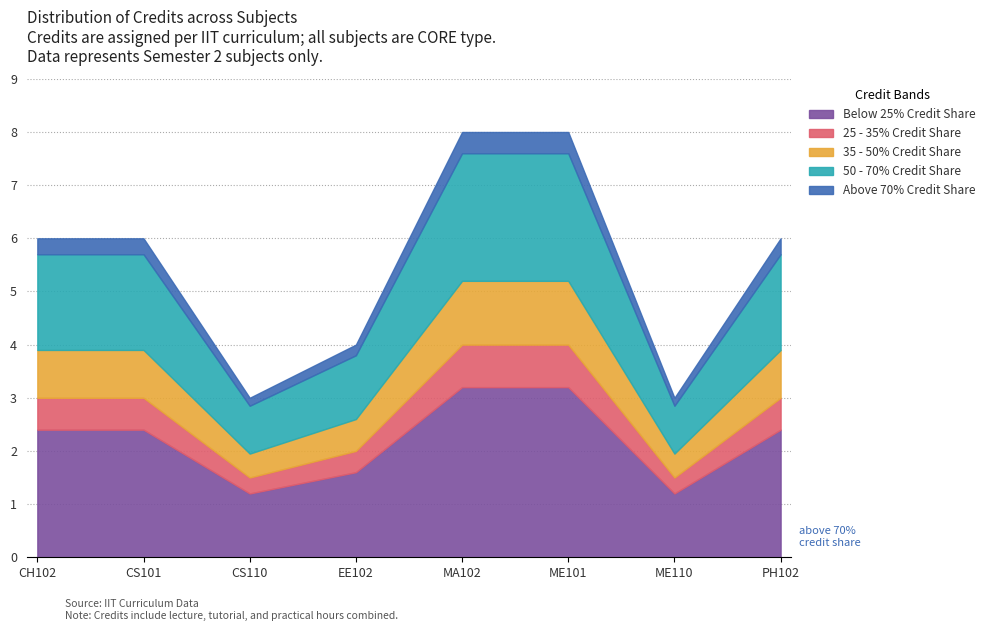

Count the number of values greater than 6.

2